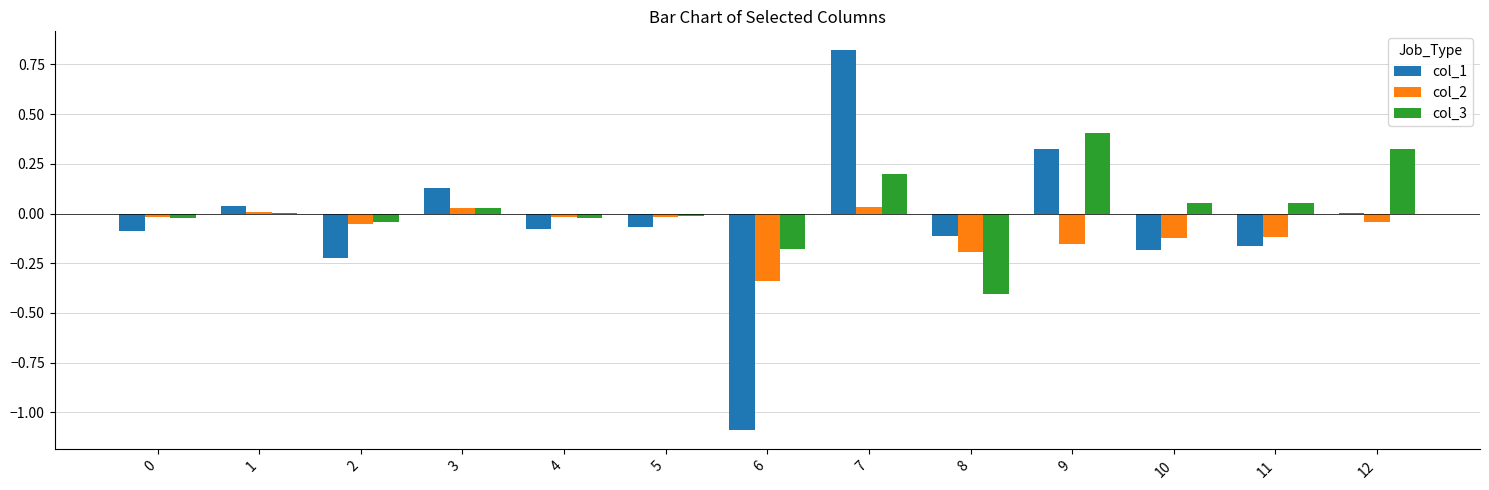

At which category does the chart reach its peak across all series?

7